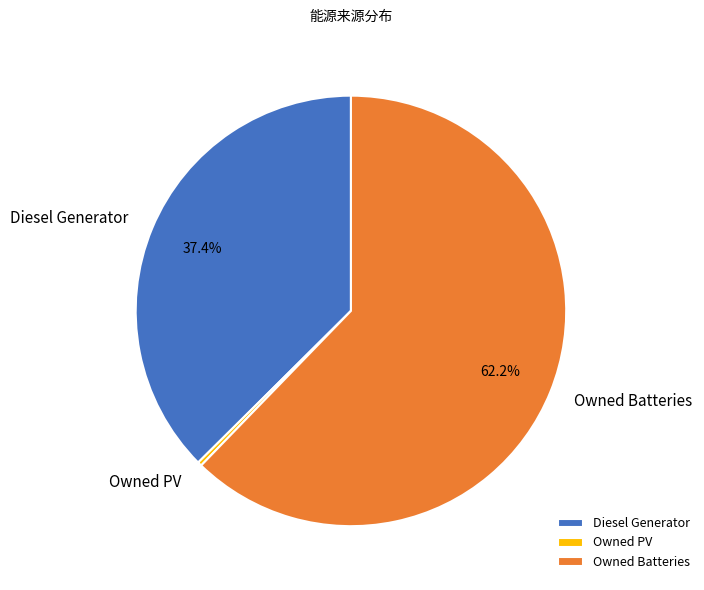

What is the smallest slice in the pie chart?

Owned PV